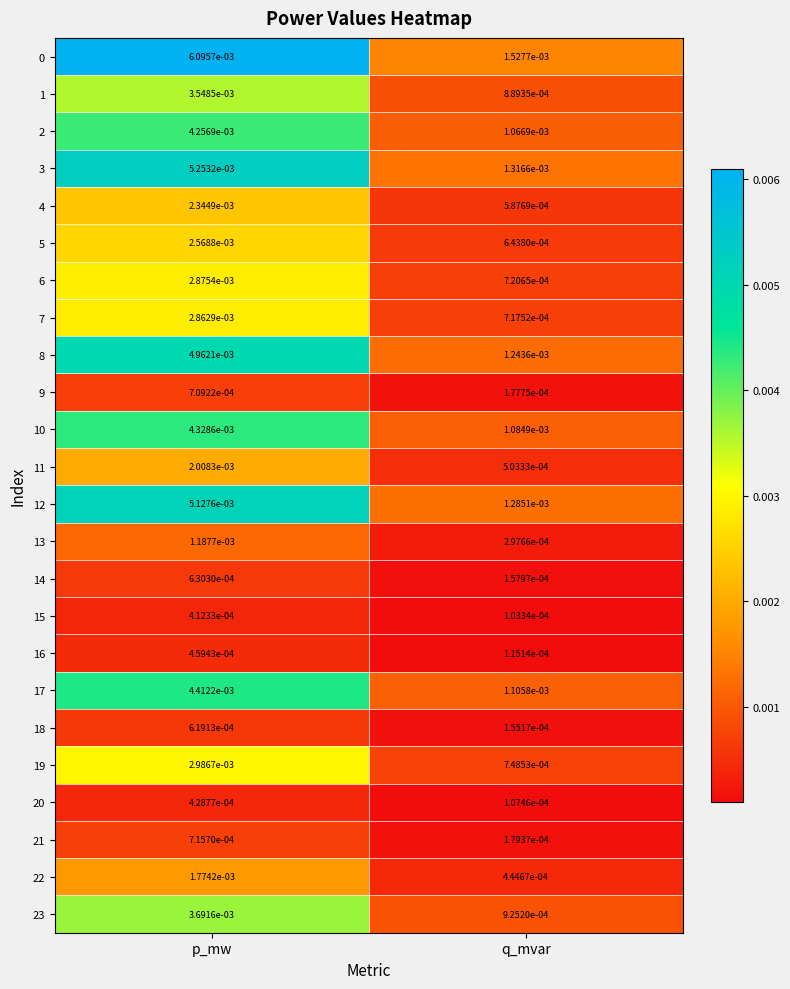

Which category has the highest value in the 5 series?

p_mw